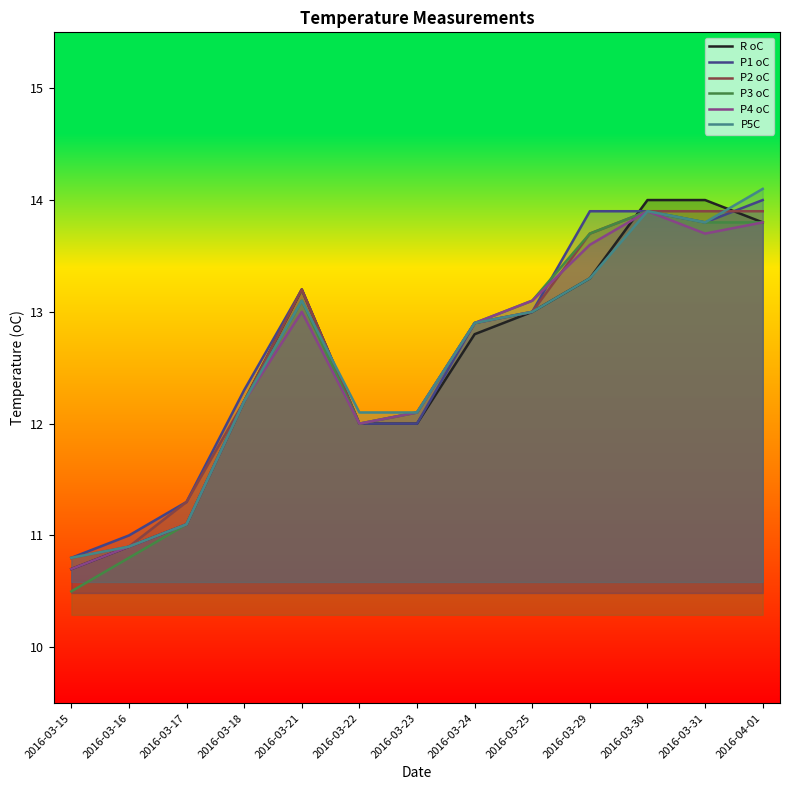

At which category does P4 oC reach its first local valley?

2016-03-22